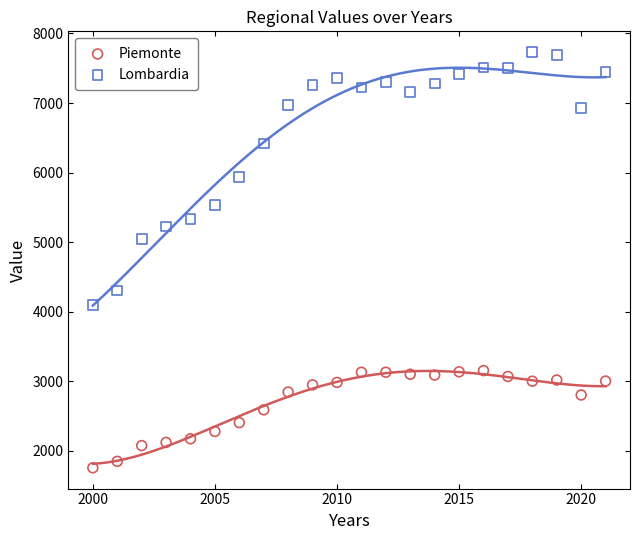

Across all data points, what is the range of X values (max minus min)?

21.0